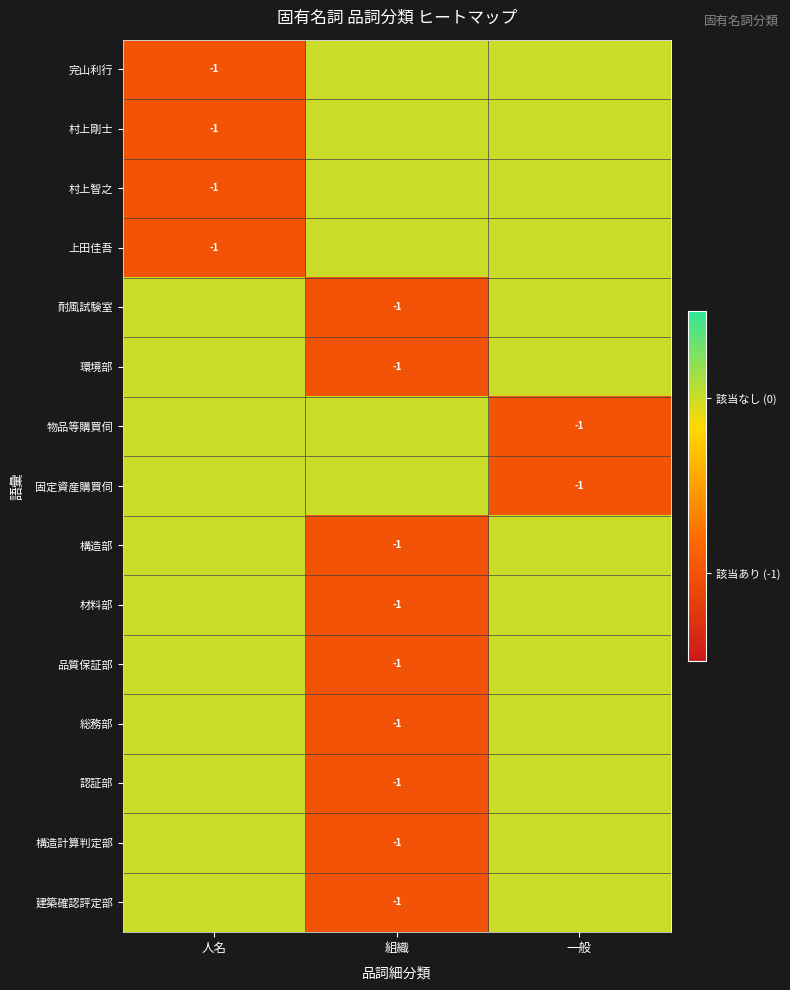

The value of 上田佳吾 at 人名 is -1. True or false?

True